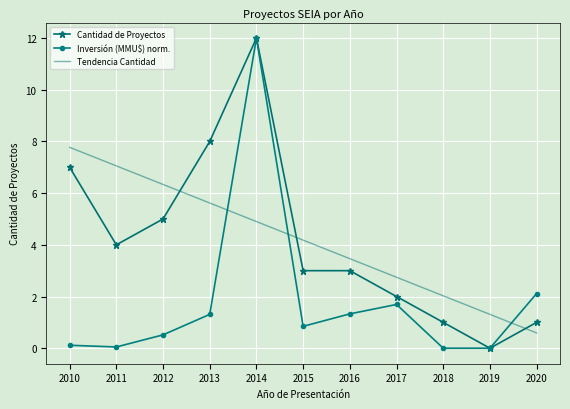

Between 2011 and 2018, which series saw the biggest shift?

Tendencia Cantidad